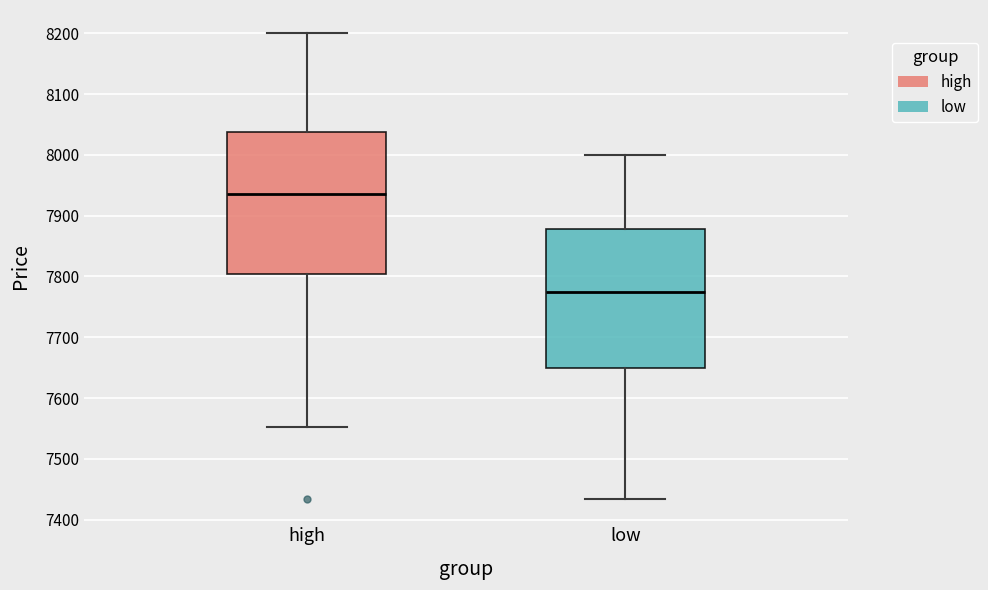

Which box has the highest median line?

high